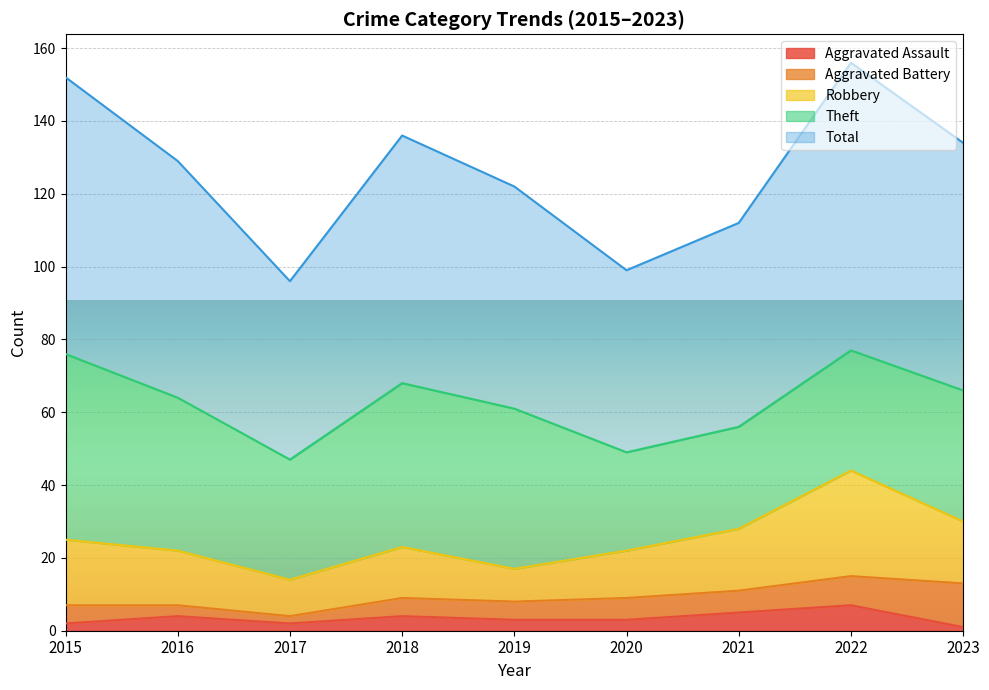

Count the number of categories in the chart.

9